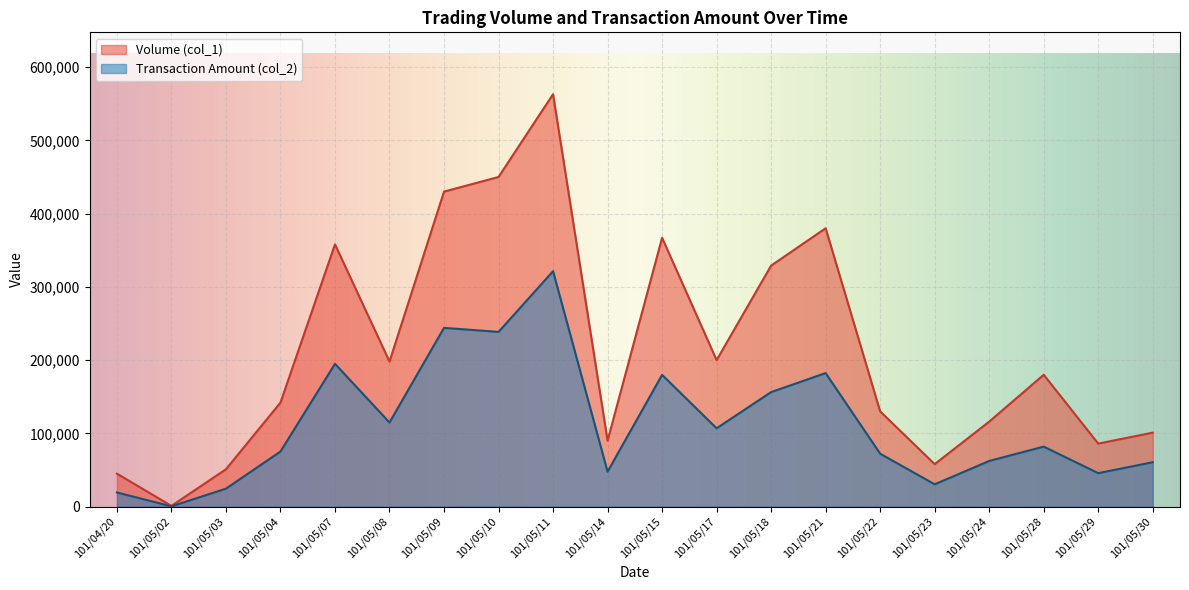

Reading left to right, list all the values displayed in this chart.

Volume (col_1): 101/04/20=45000	101/05/02=1000	101/05/03=51000	101/05/04=142000	101/05/07=358000	101/05/08=198000	101/05/09=430000	101/05/10=450000	101/05/11=563000	101/05/14=90000	101/05/15=367000	101/05/17=200000	101/05/18=329000	101/05/21=380000	101/05/22=130000	101/05/23=58000	101/05/24=116000	101/05/28=180000	101/05/29=86000	101/05/30=101000
Transaction Amount (col_2): 101/04/20=19300	101/05/02=380	101/05/03=24490	101/05/04=75230	101/05/07=194900	101/05/08=114840	101/05/09=244000	101/05/10=238500	101/05/11=321390	101/05/14=47700	101/05/15=179830	101/05/17=106950	101/05/18=156340	101/05/21=182300	101/05/22=72230	101/05/23=30460	101/05/24=62320	101/05/28=81900	101/05/29=45680	101/05/30=60600